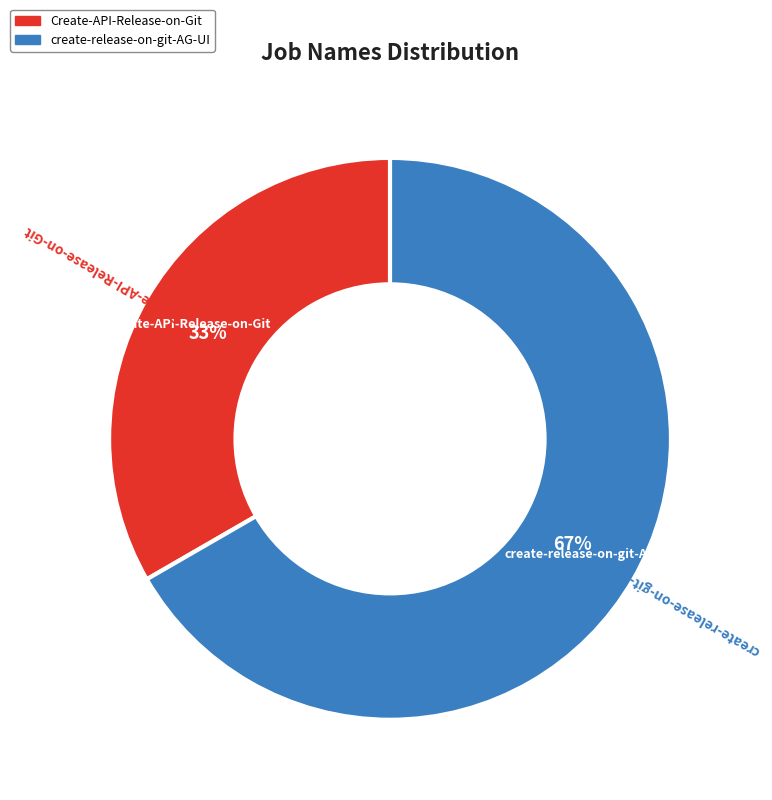

To the nearest percent, what is the average slice percentage?

50%